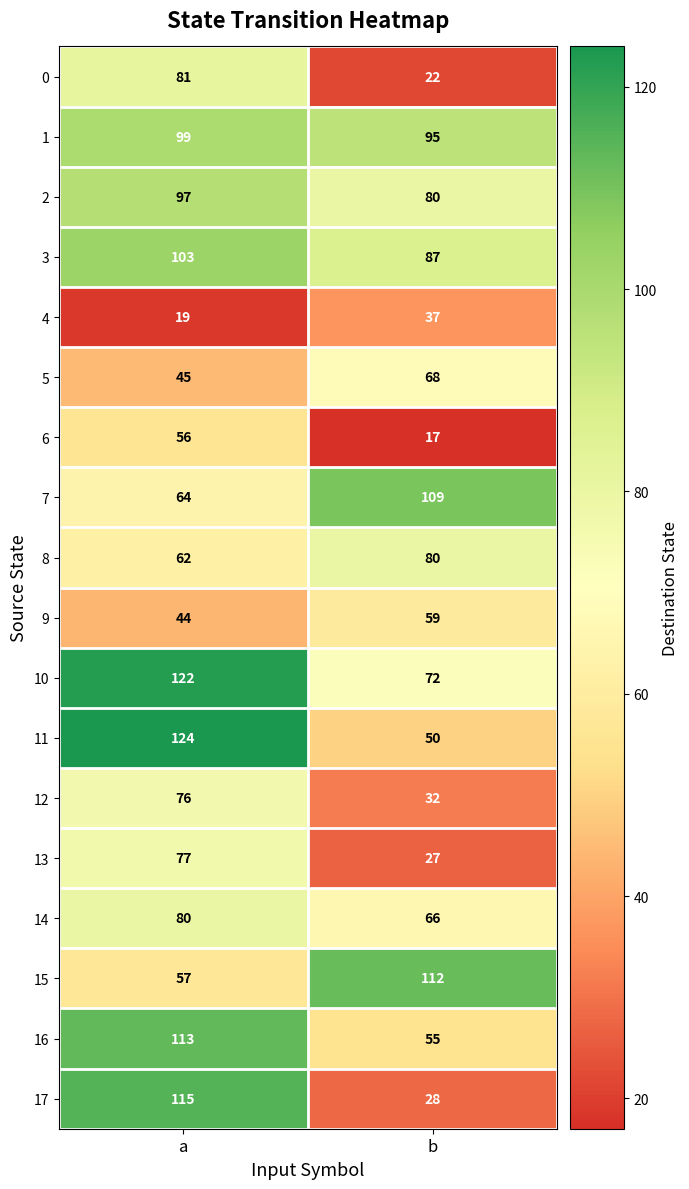

Is the value of 4 at a greater than the value of 9 at b?

No